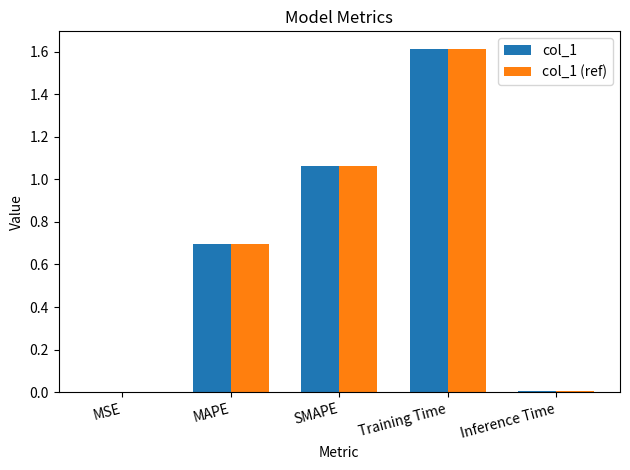

What is the maximum value shown in the chart?

1.6